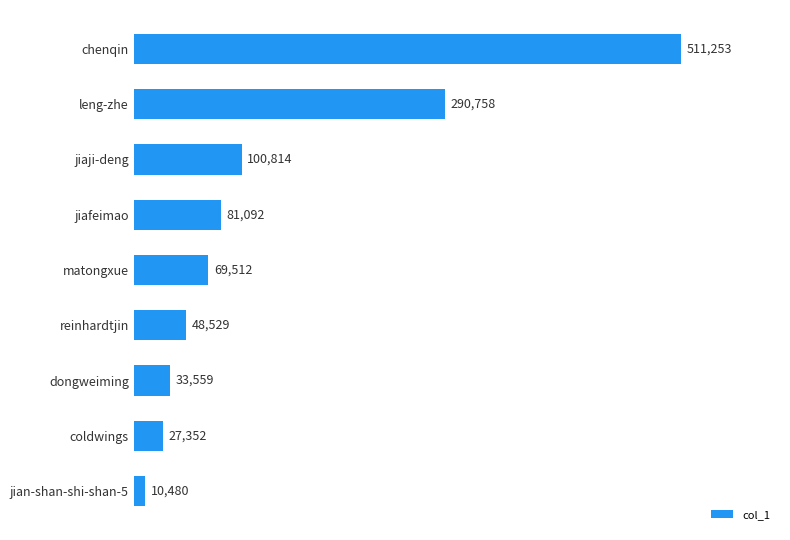

Reading bottom to top, list all the values displayed in this chart.

10480	27352	33559	48529	69512	81092	100814	290758	511253